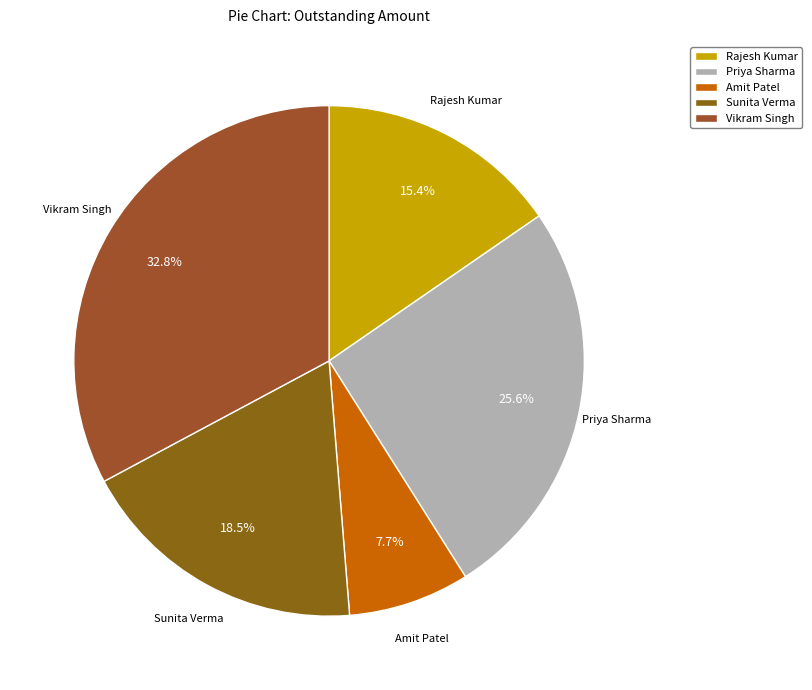

Approximately how many times larger is the value at Amit Patel compared to Priya Sharma?

0.3